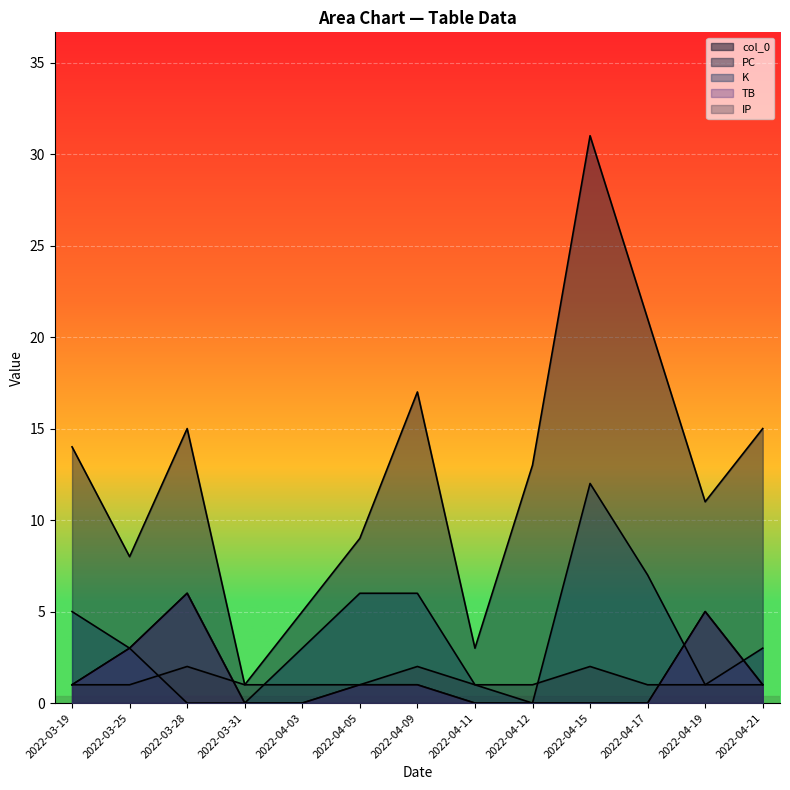

Which category has the highest value in the col_0 series?

2022-03-28